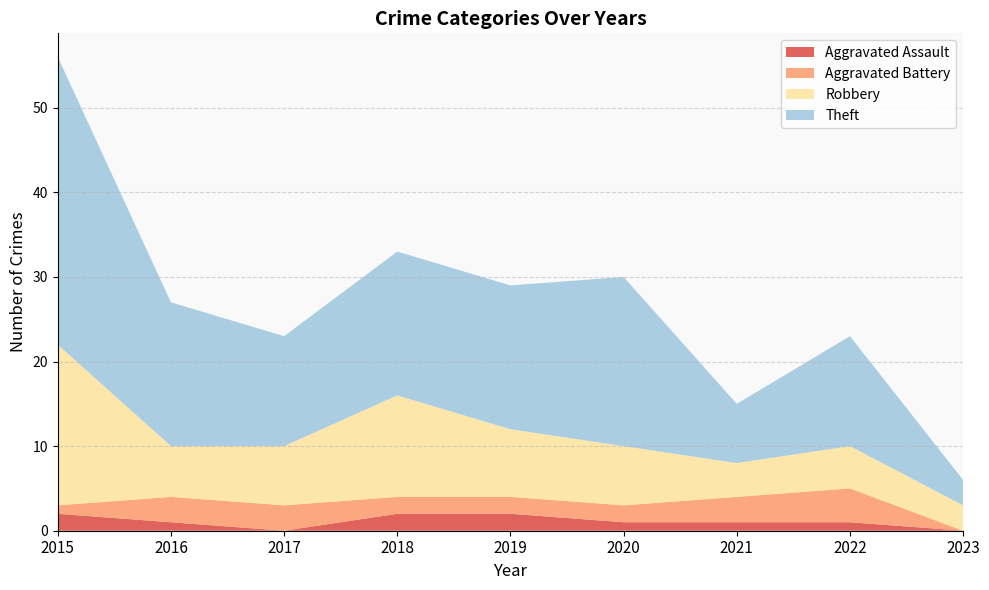

At which category is the sum across all series the highest?

2015